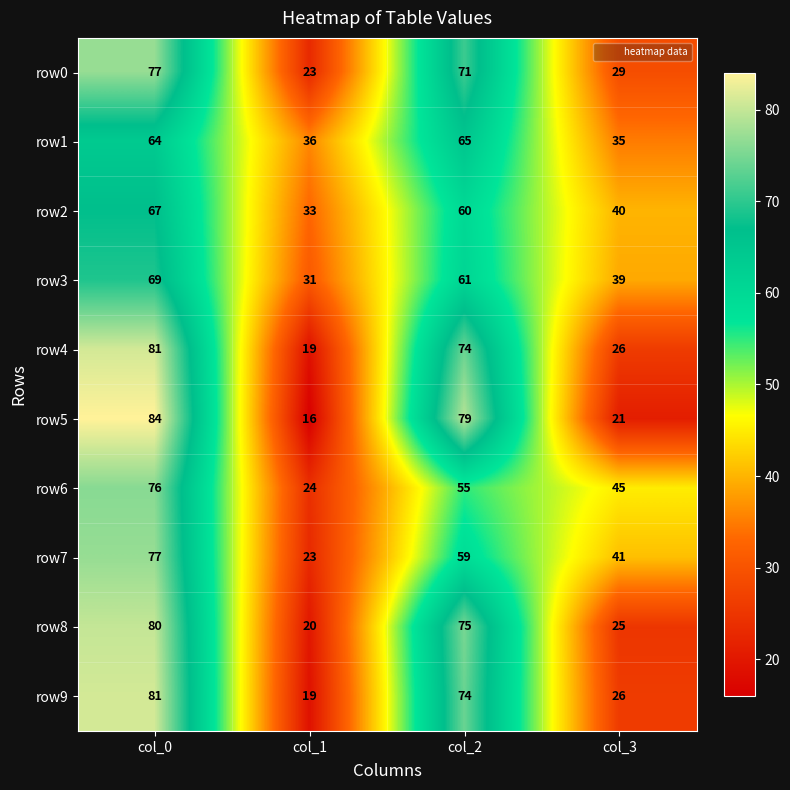

Is it true that row2 equals 33 at col_1?

True